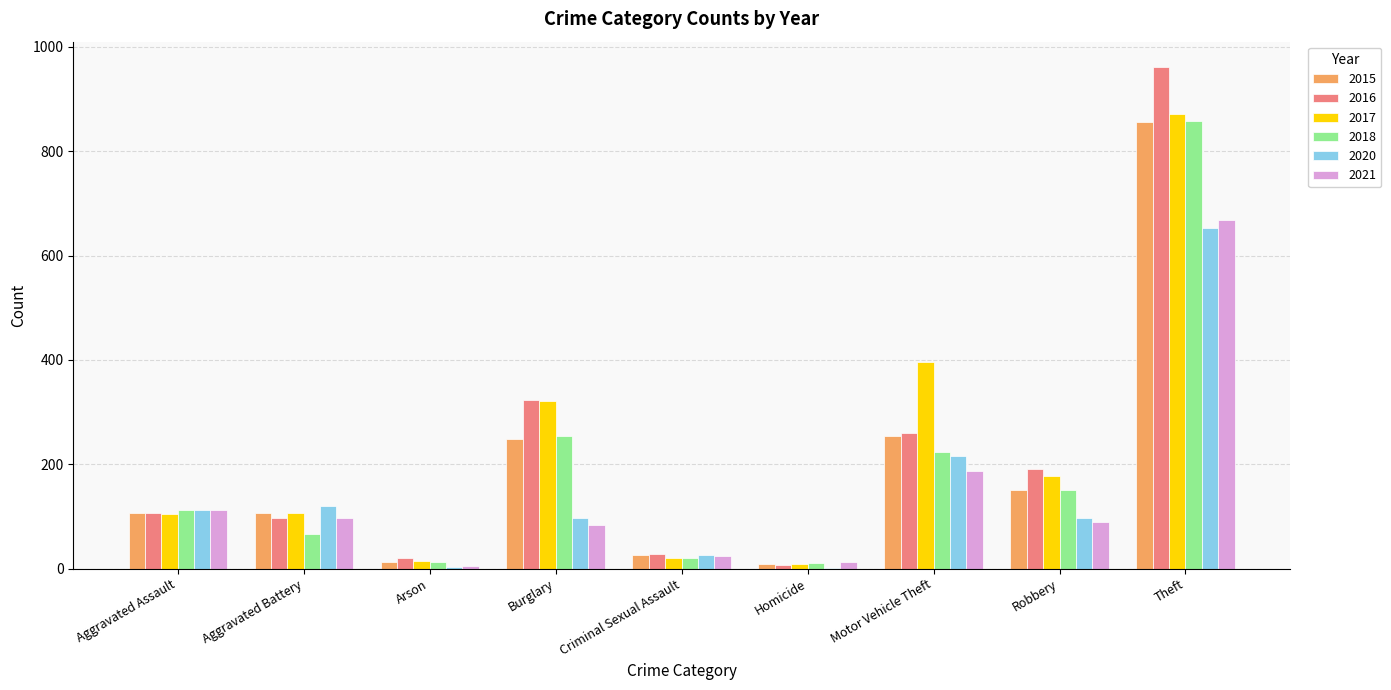

The value of 2015 at Motor Vehicle Theft is 354. True or false?

False